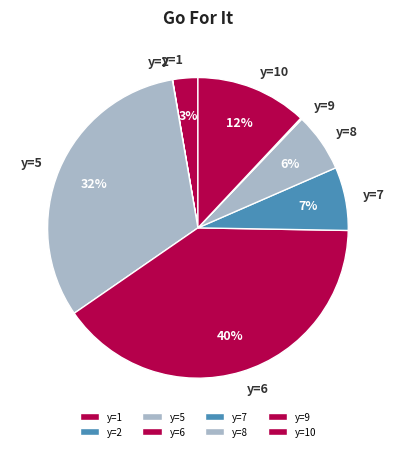

Is it true that y=7 is 7% of the pie?

True